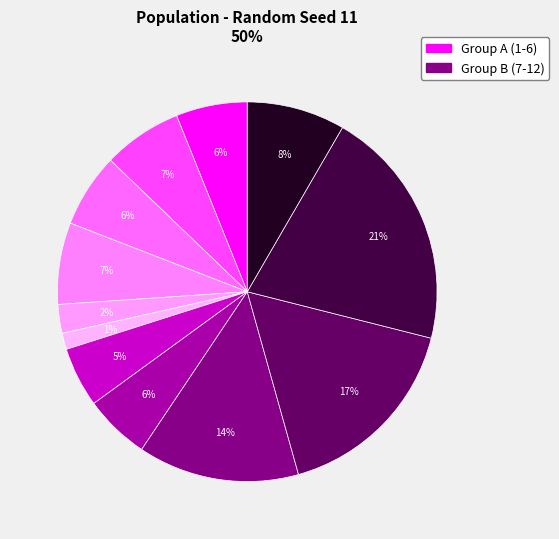

What is the largest slice in the pie chart?

11